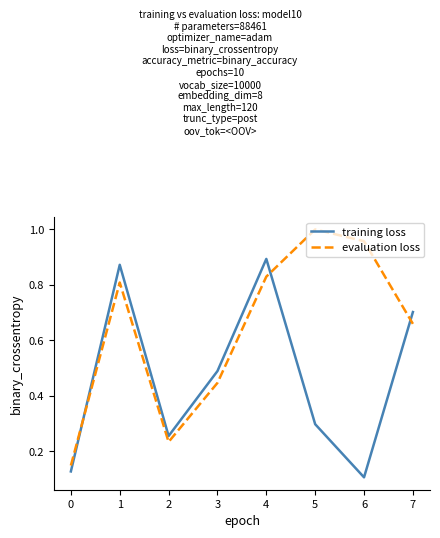

Where is training loss nearest to the value 0?

6